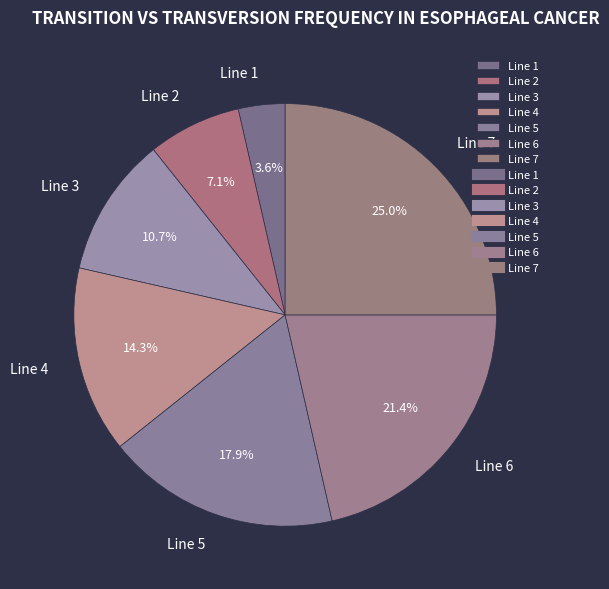

Is there any slice that represents more than half of the pie?

No